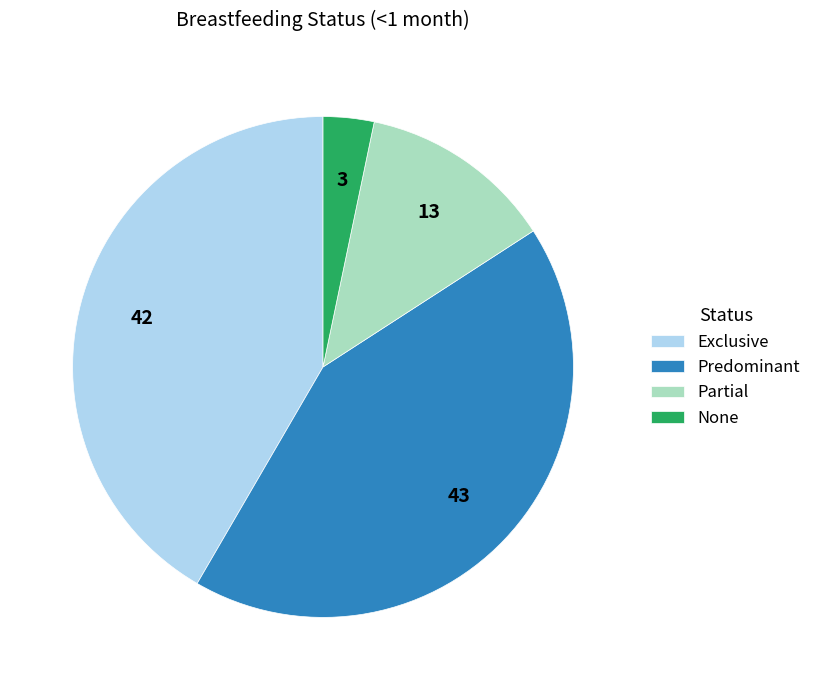

True or false: None accounts for 17% of the total.

False